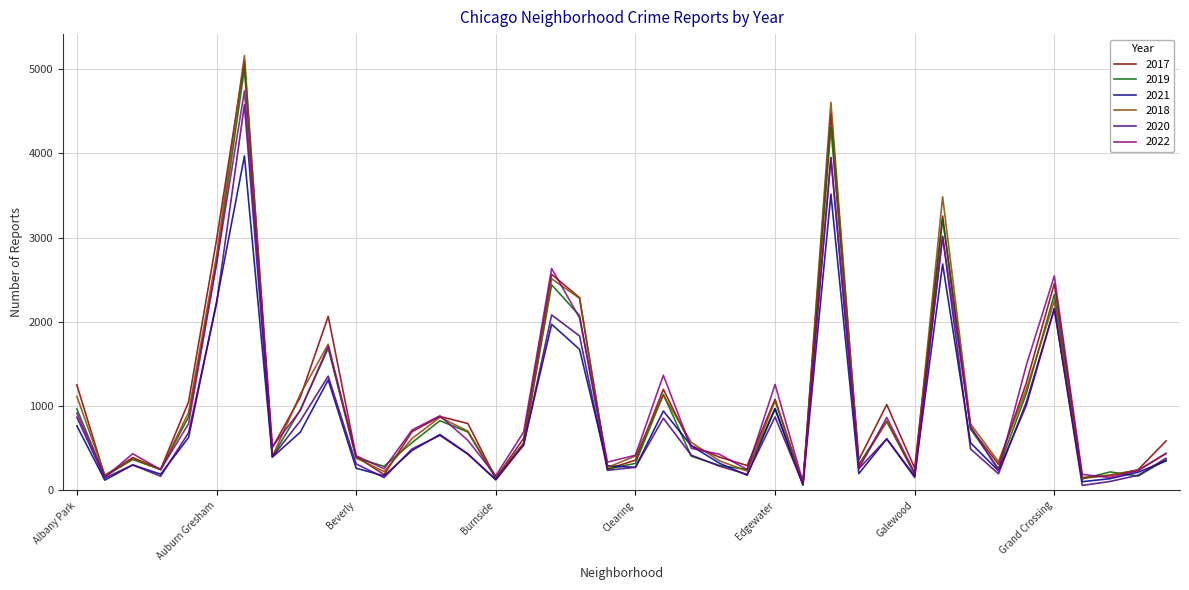

What is the greatest value displayed?

5162